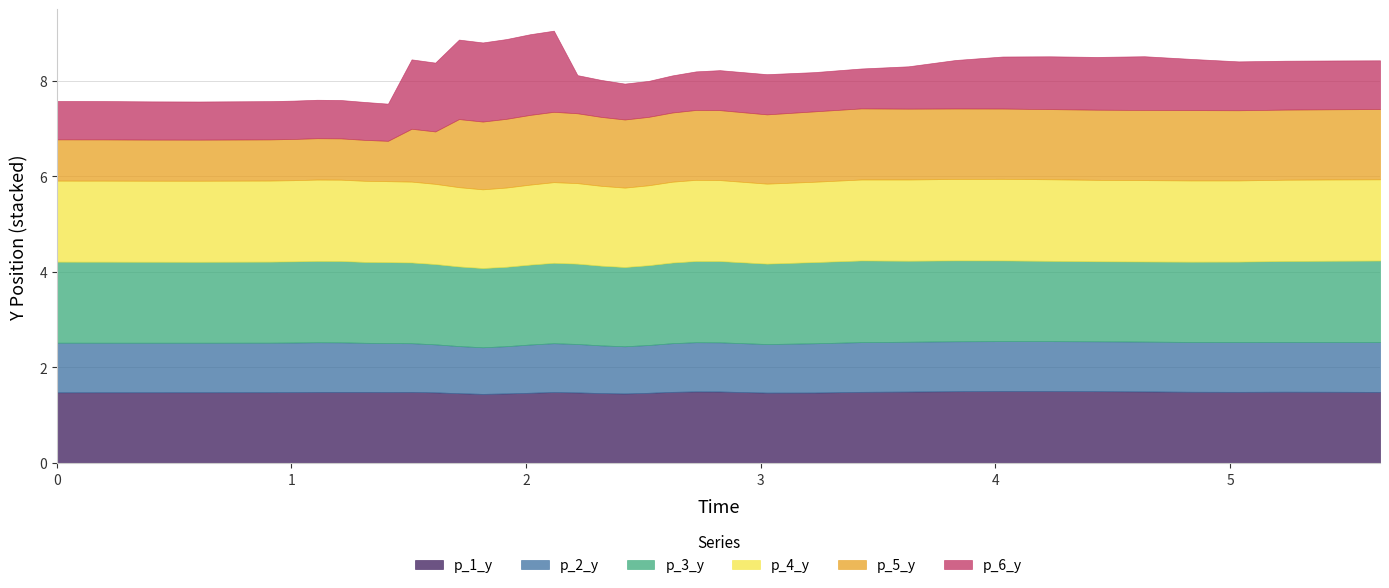

Where is the first local minimum for p_5_y?

0.6061980724334717